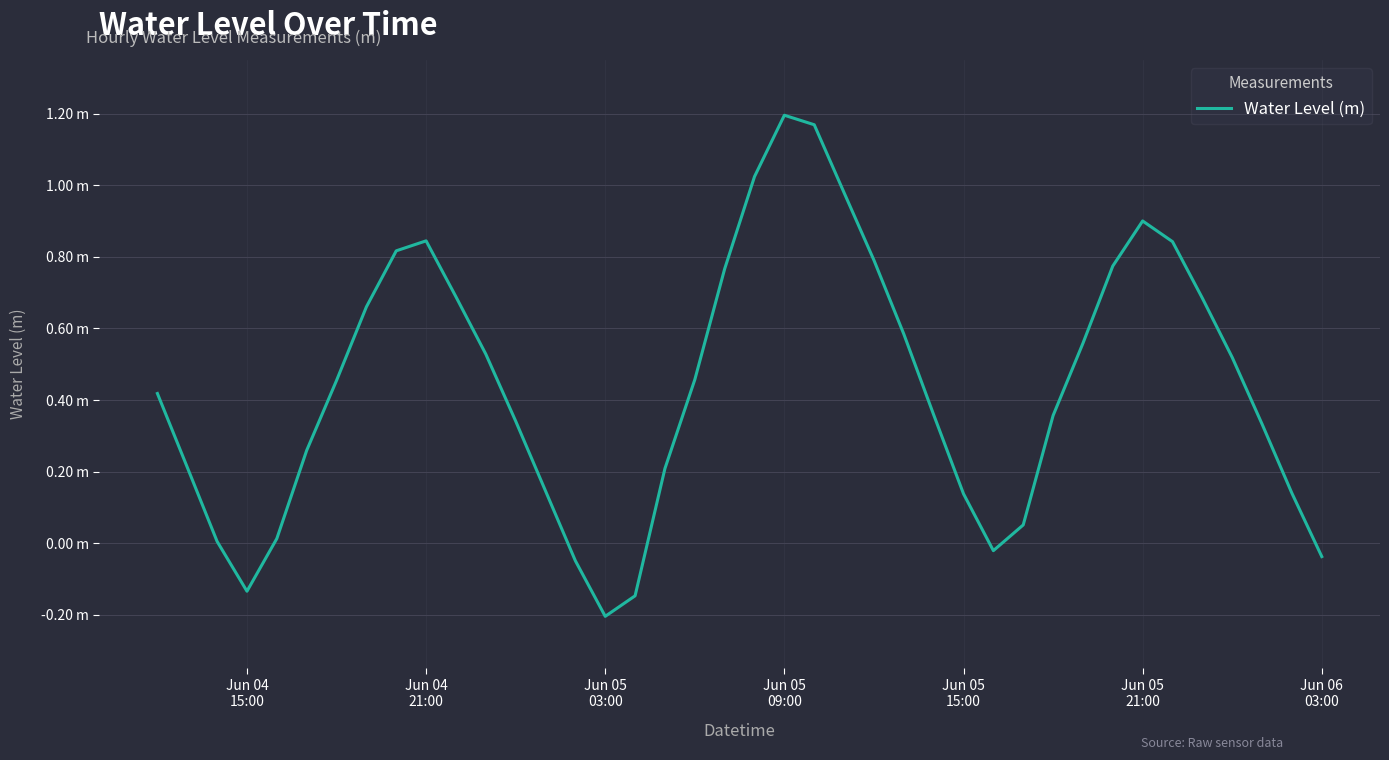

What is the maximum value shown in the chart?

1.2